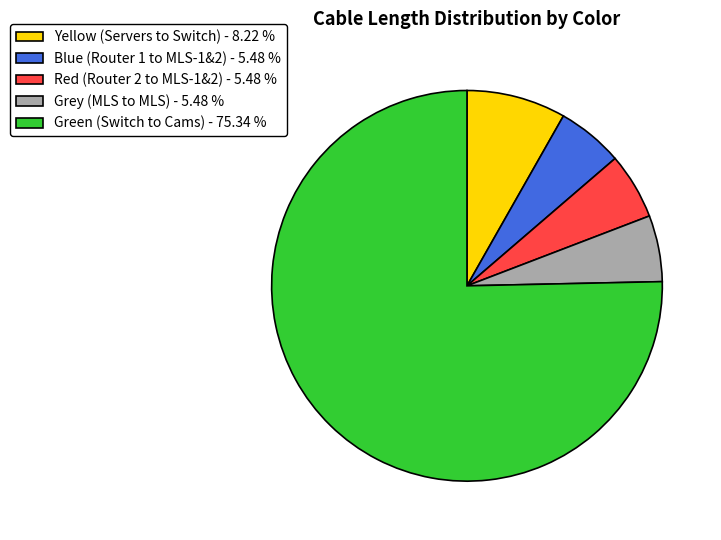

Is there a majority slice in this chart?

Yes